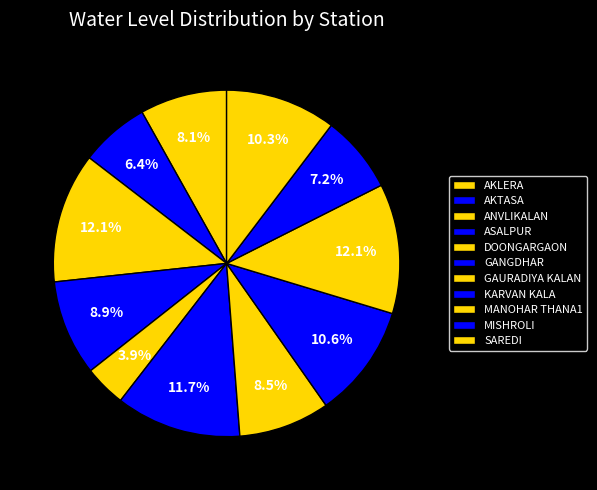

How much of the chart is everything except GANGDHAR?

88.3%